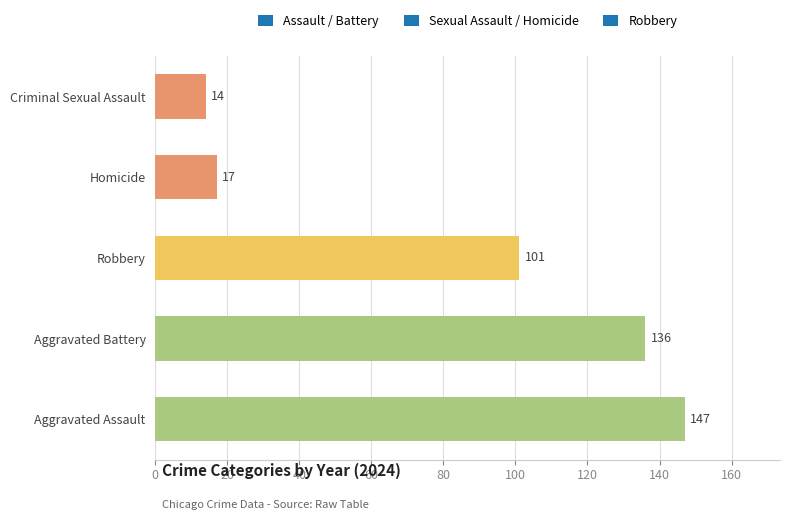

What is the change in value from Aggravated Assault to Aggravated Battery?

-11